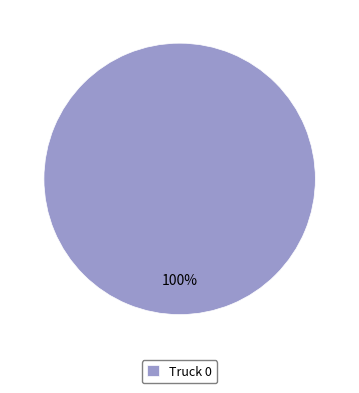

Which category accounts for the majority?

Truck 0